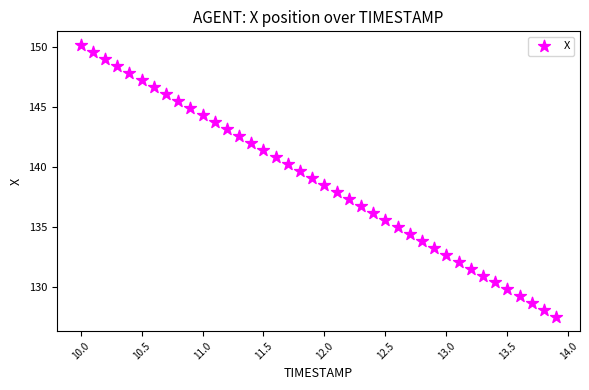

What is the range of X values (max minus min)?

3.9